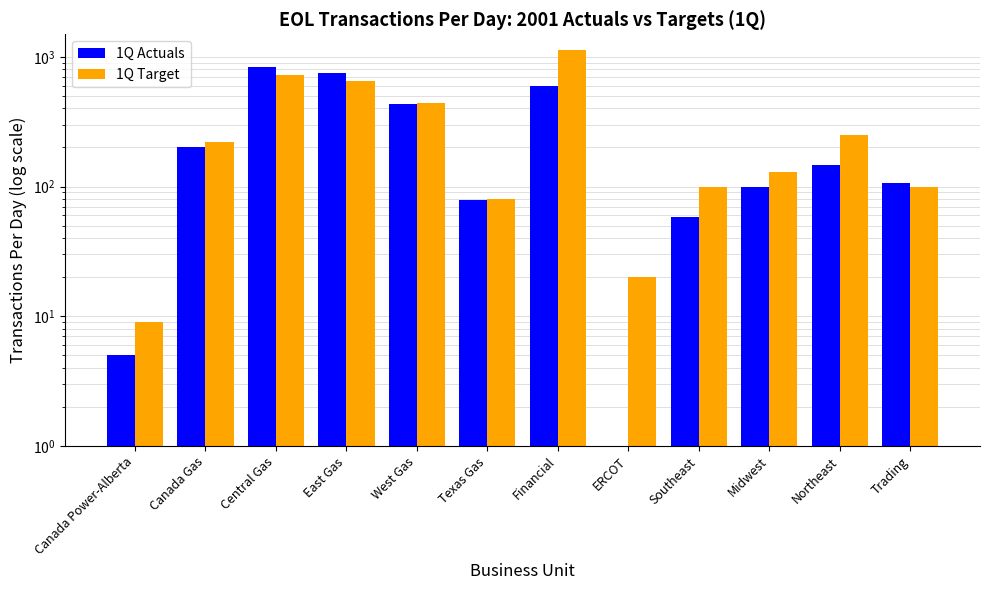

How many bars are there in total?

24